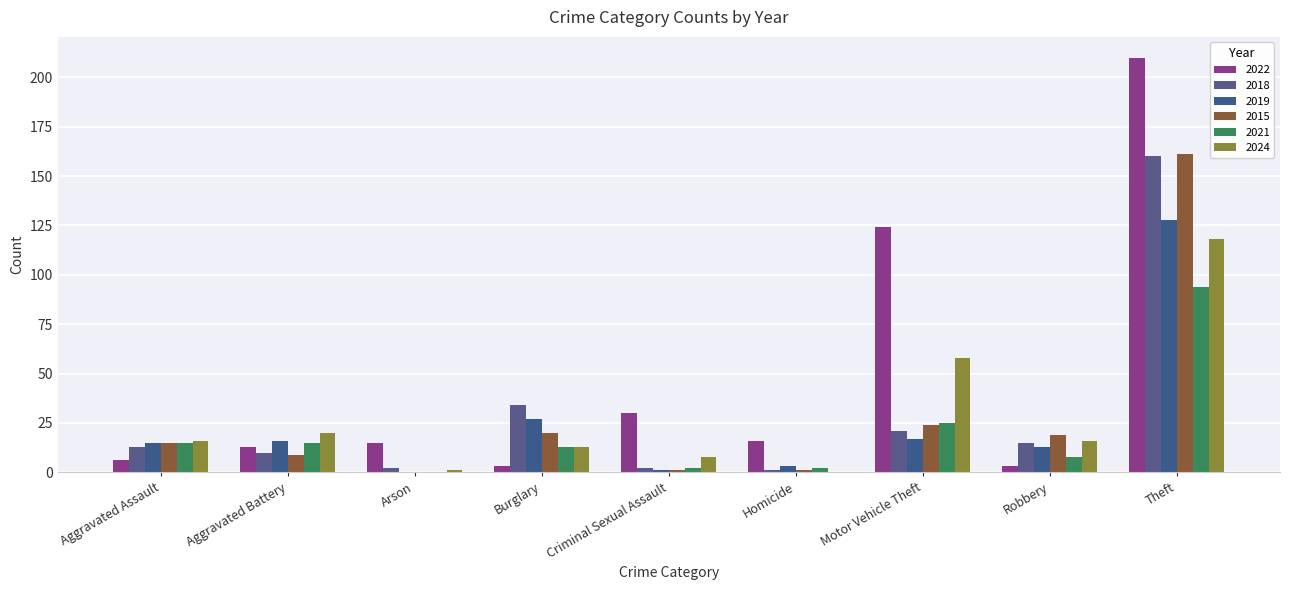

At which label does 2022 first exceed 15?

Criminal Sexual Assault